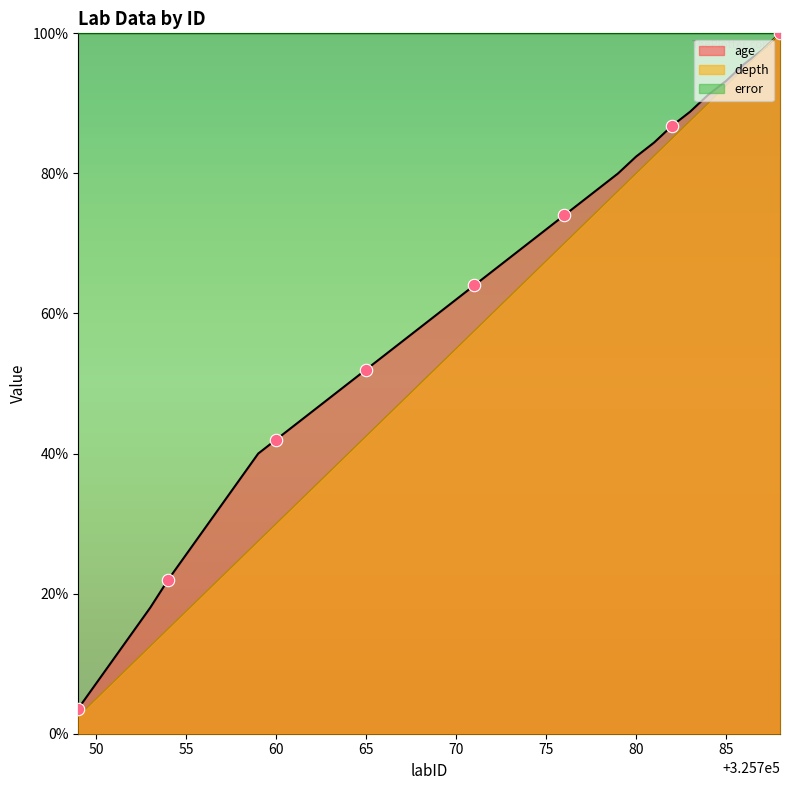

Which series has the largest Y range (max minus min)?

depth